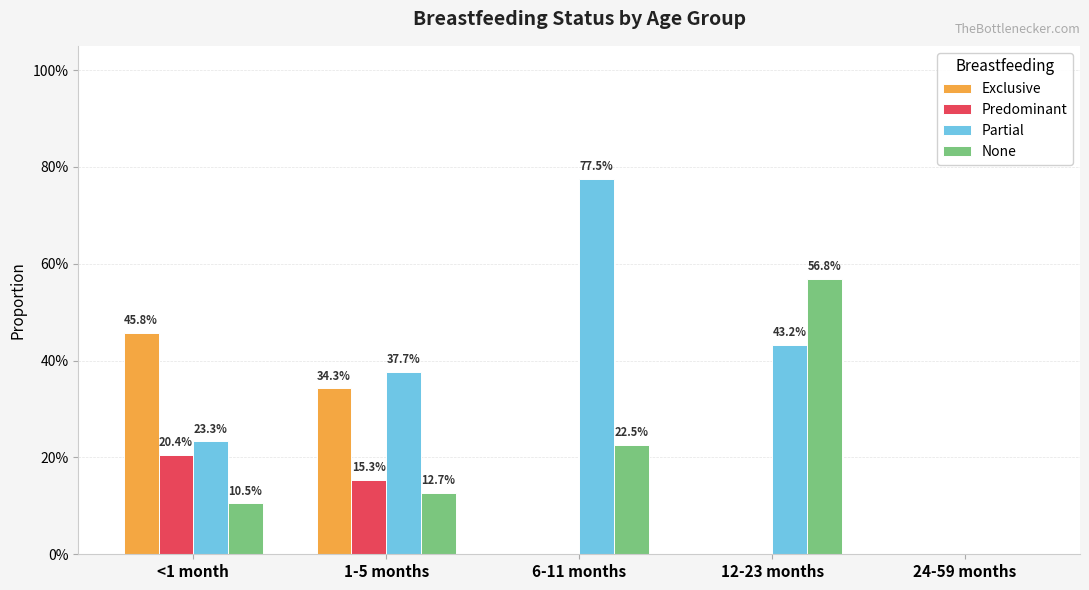

The value of Exclusive at 12-23 months is 0.0. True or false?

True